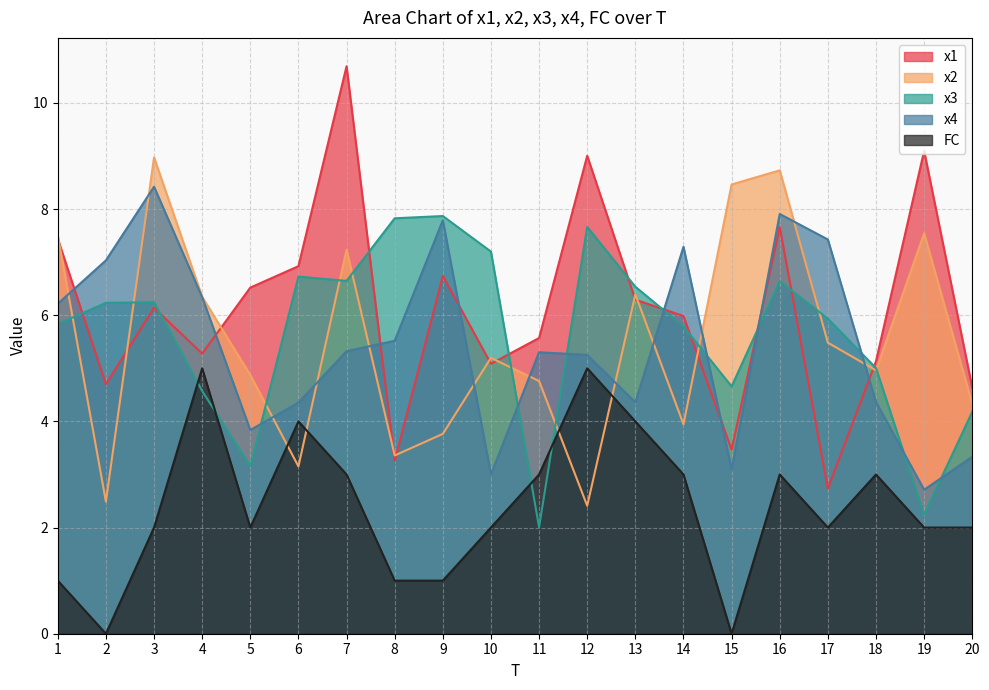

What is the difference between the second highest and minimum values in the FC series?

5.0